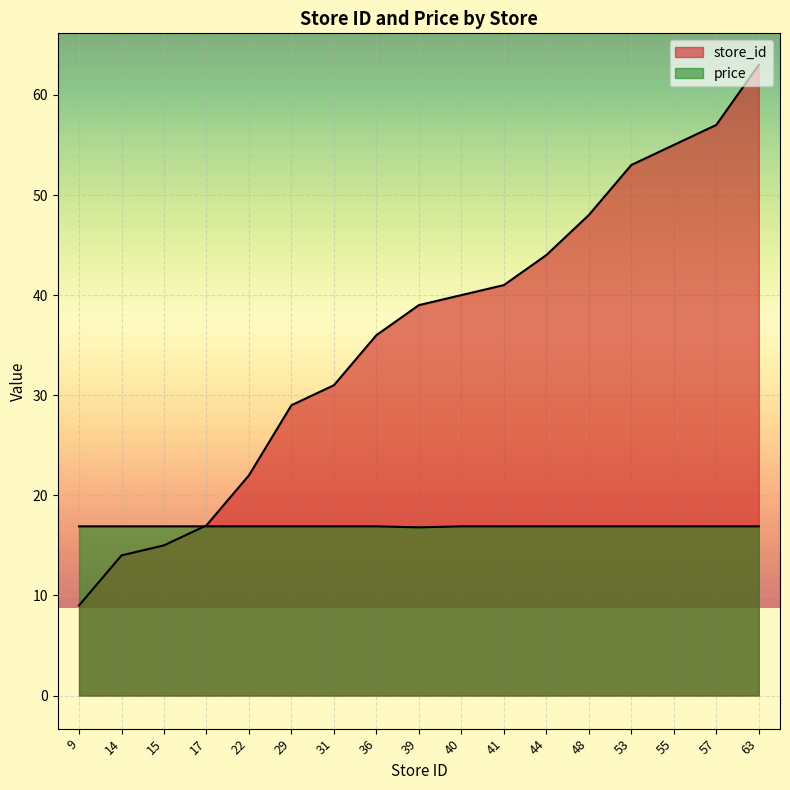

The value of store_id at 31 is 31.0. True or false?

True